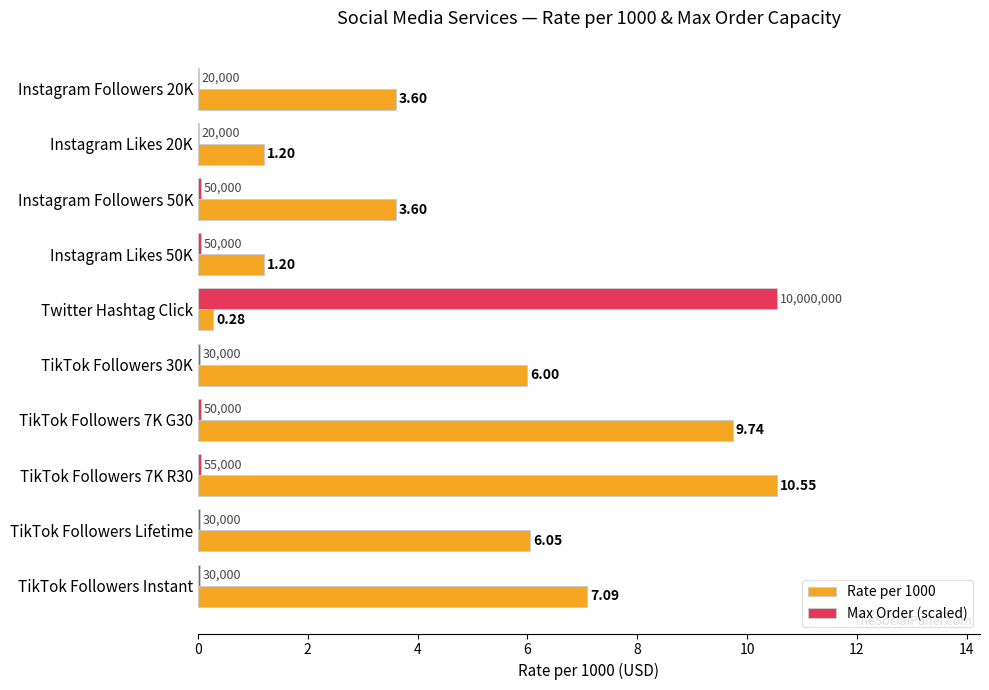

What is the maximum value shown in the chart?

10.6